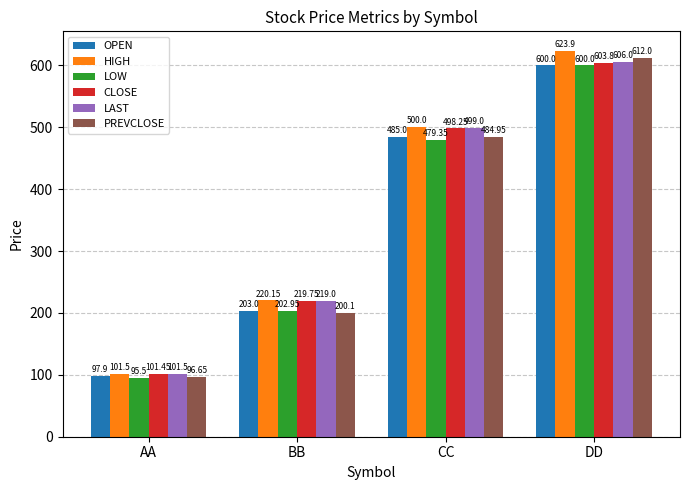

At which label does CLOSE first exceed 498?

CC